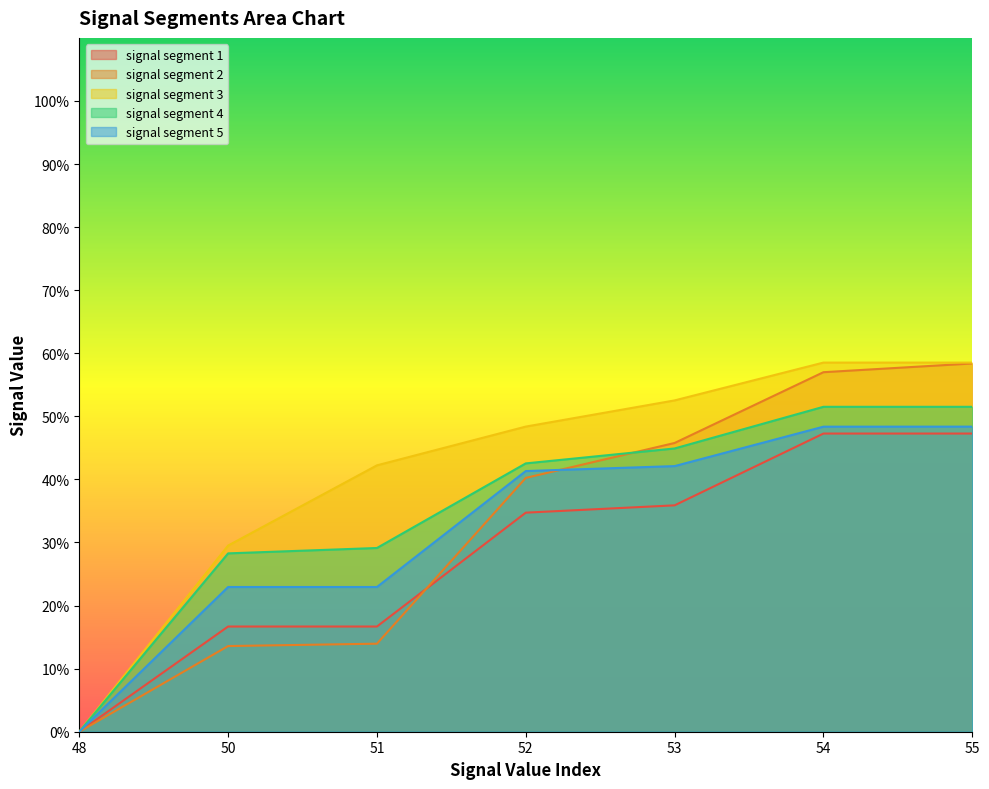

Which series has the largest total across all categories?

signal segment 3